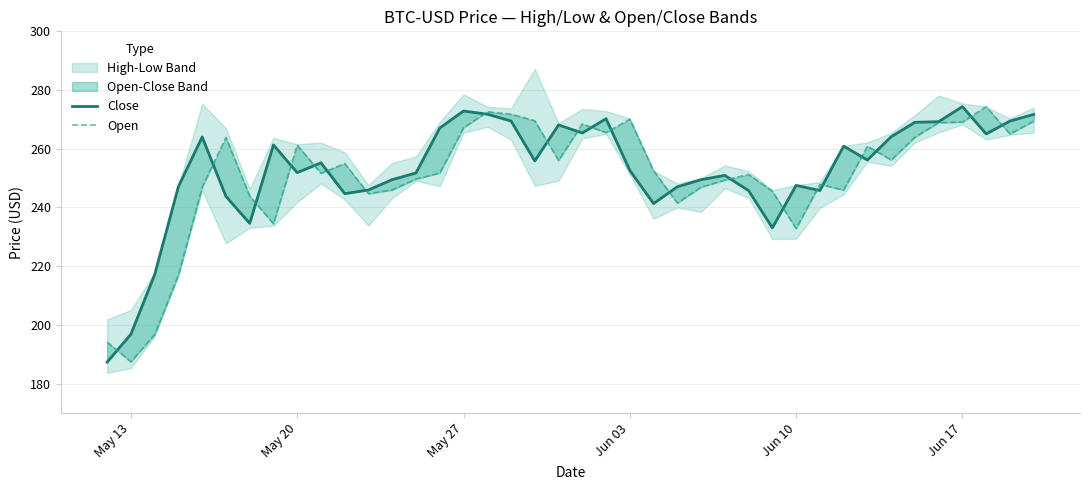

What is the total value across all series at Jun 10?

480.4